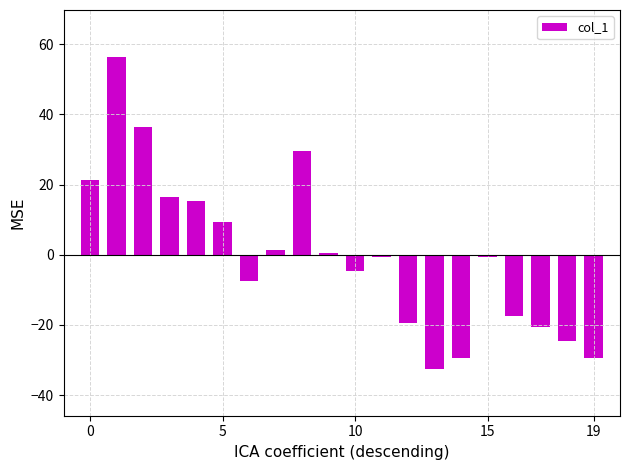

What is the difference between the maximum and minimum values?

89.0